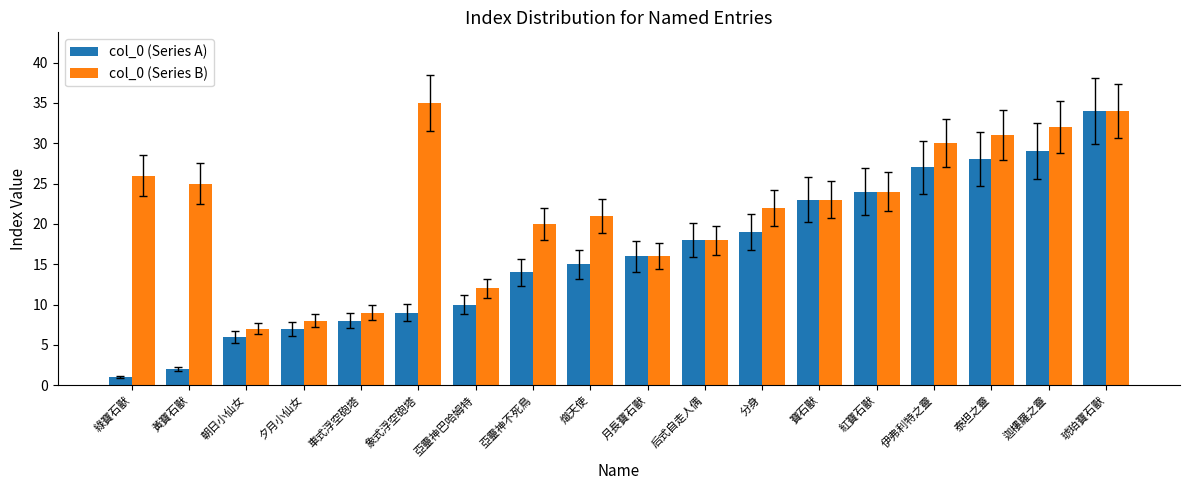

List the labels in order of col_0 (Series B) value, smallest first.

朝日小仙女, 夕月小仙女, 車式浮空砲塔, 亞靈神巴哈姆特, 月長寶石獸, 后式自走人偶, 亞靈神不死鳥, 熾天使, 分身, 寶石獸, 紅寶石獸, 黃寶石獸, 綠寶石獸, 伊弗利特之靈, 泰坦之靈, 迦樓羅之靈, 琥珀寶石獸, 象式浮空砲塔